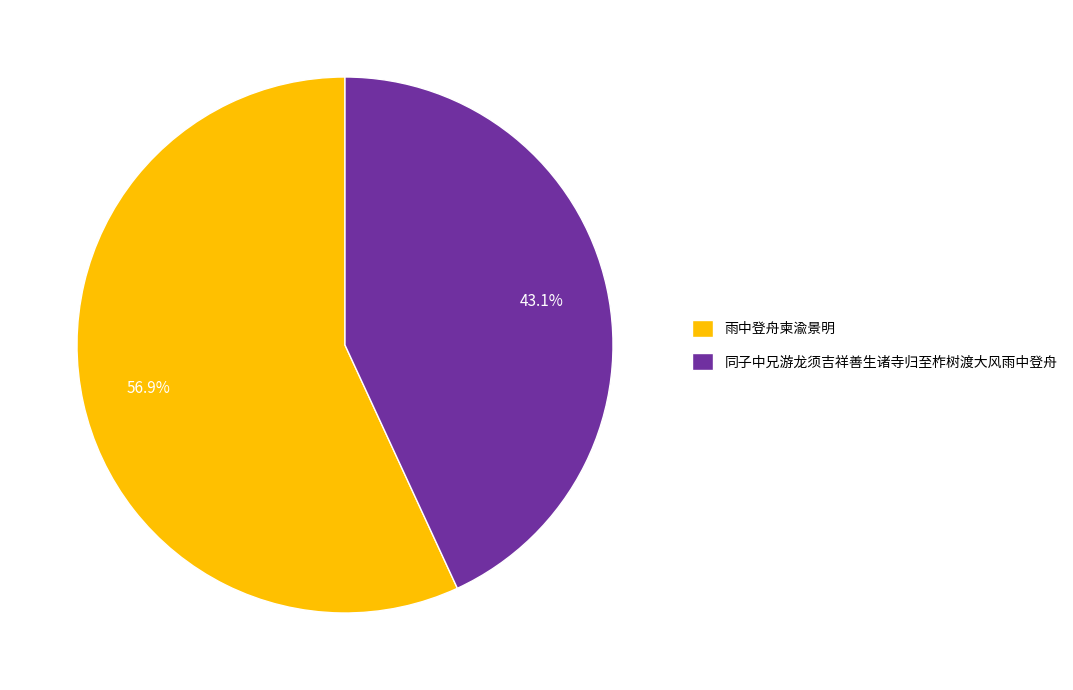

Does any single category account for the majority?

Yes